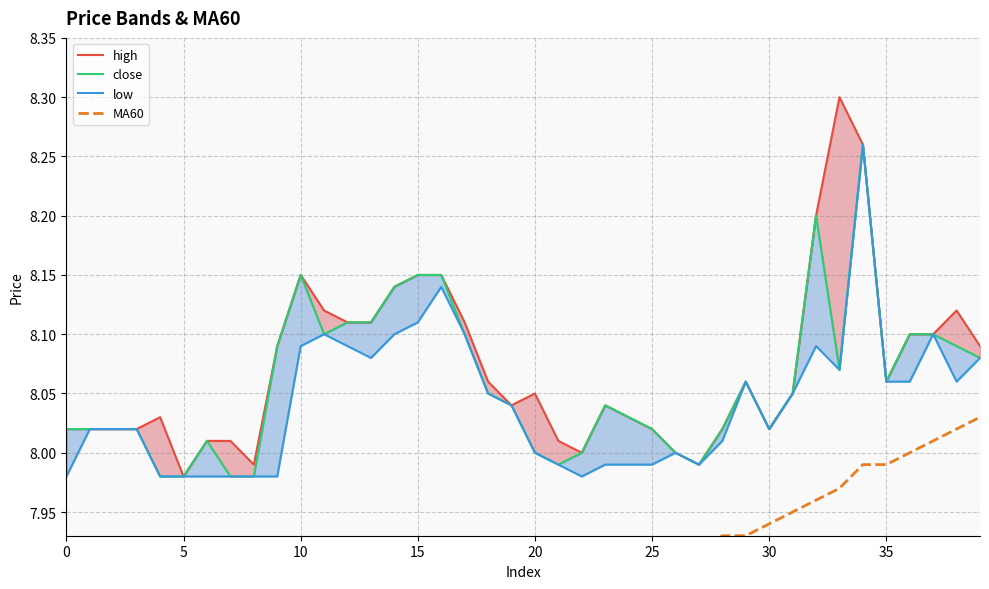

In high, how many points are lower than both neighbors (excluding endpoints)?

7